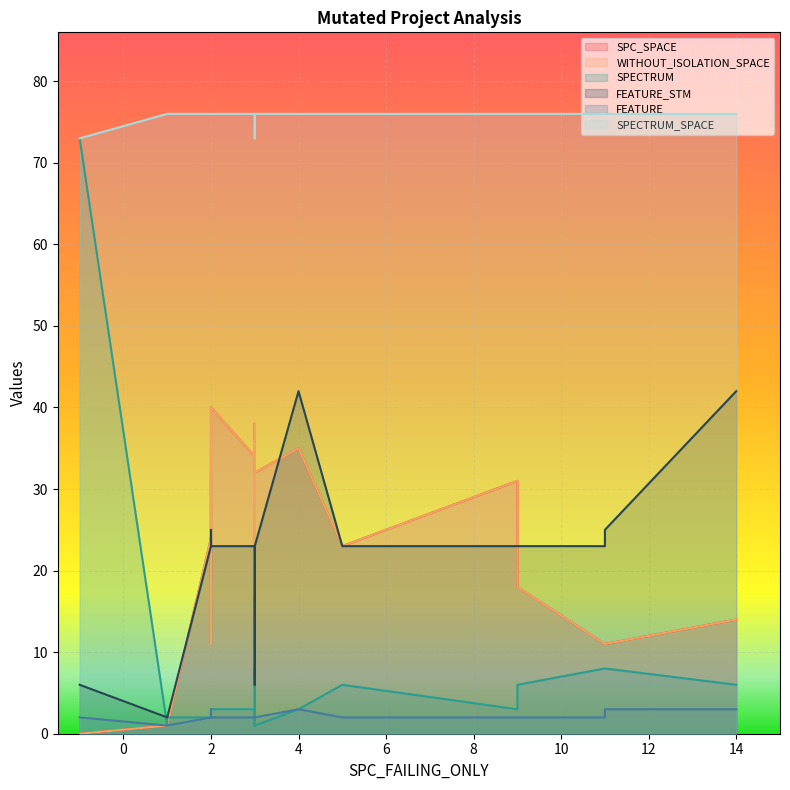

The SPECTRUM series shows 4 at 1. True or false?

False